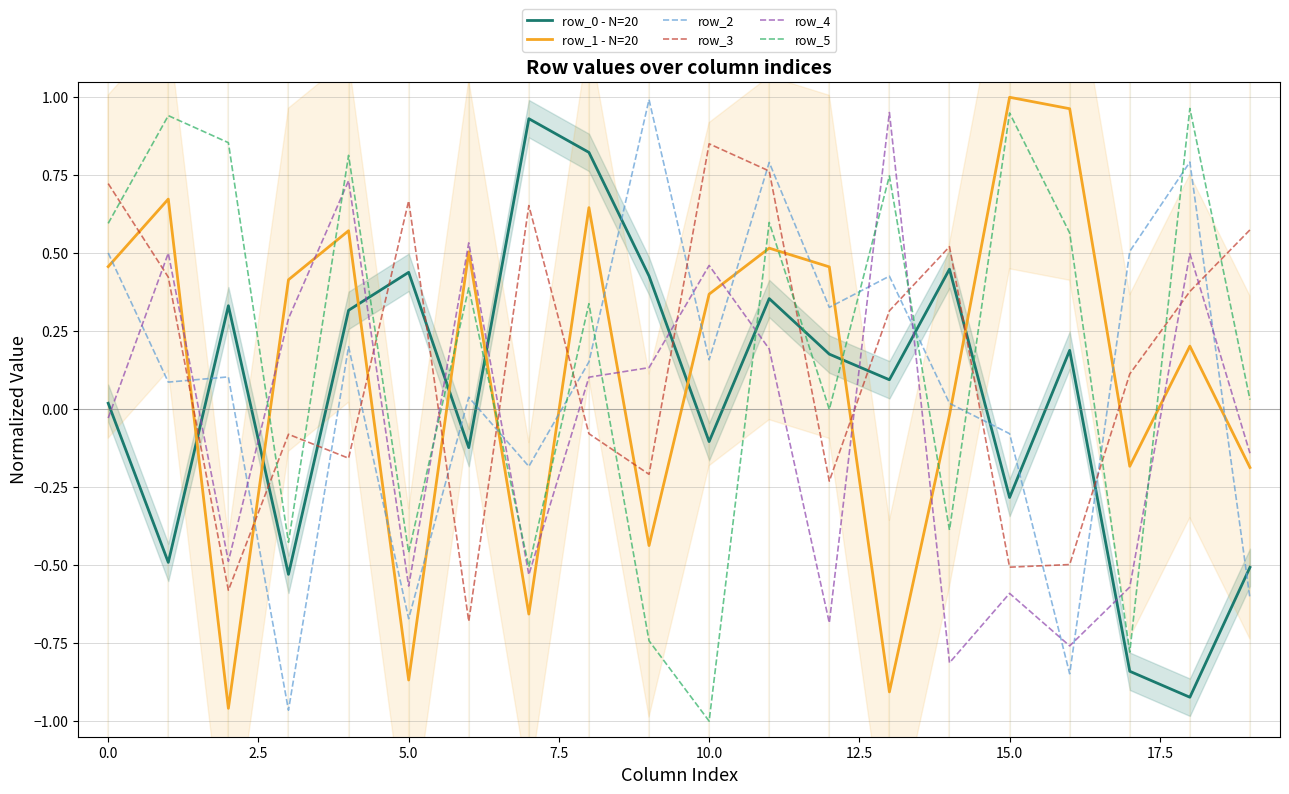

True or false: row_2 and row_5 cross at least once.

True